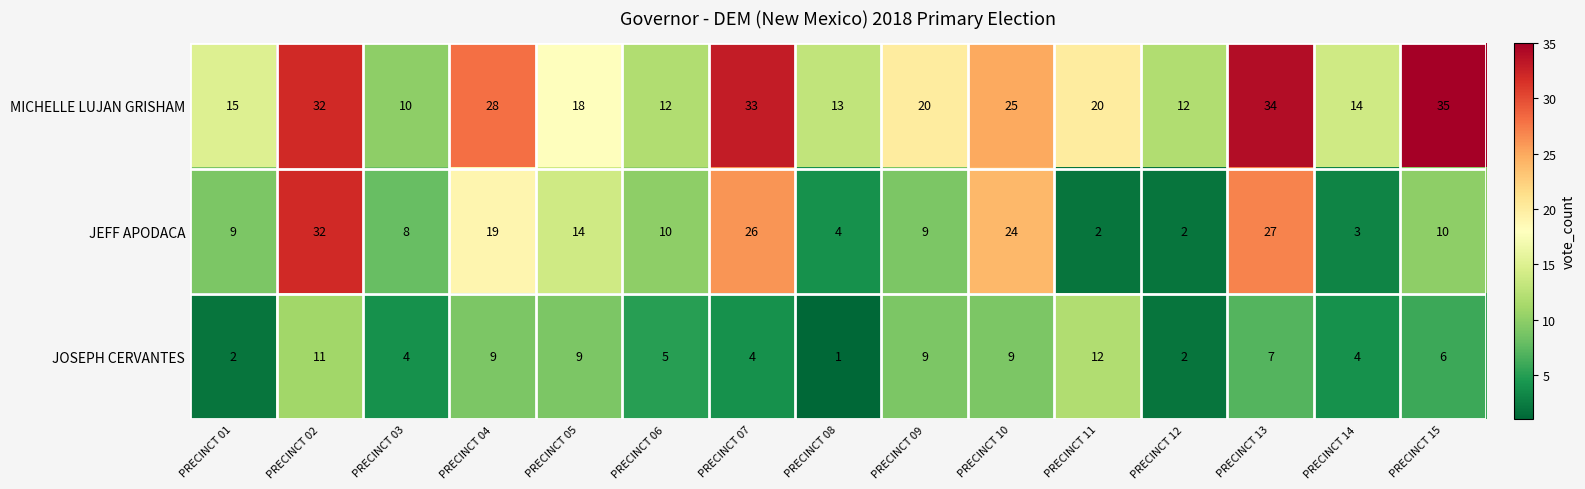

True or false: JOSEPH CERVANTES has a value of 2 at PRECINCT 07.

False